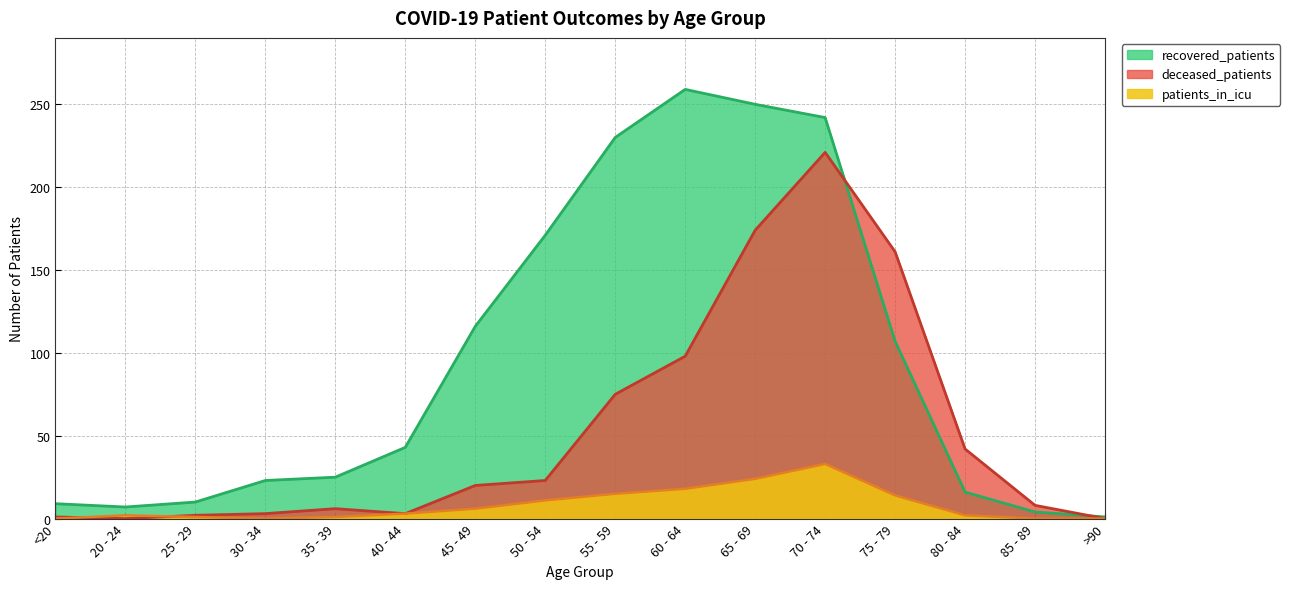

Which series ends up on top after the final intersection of recovered_patients and deceased_patients?

recovered_patients